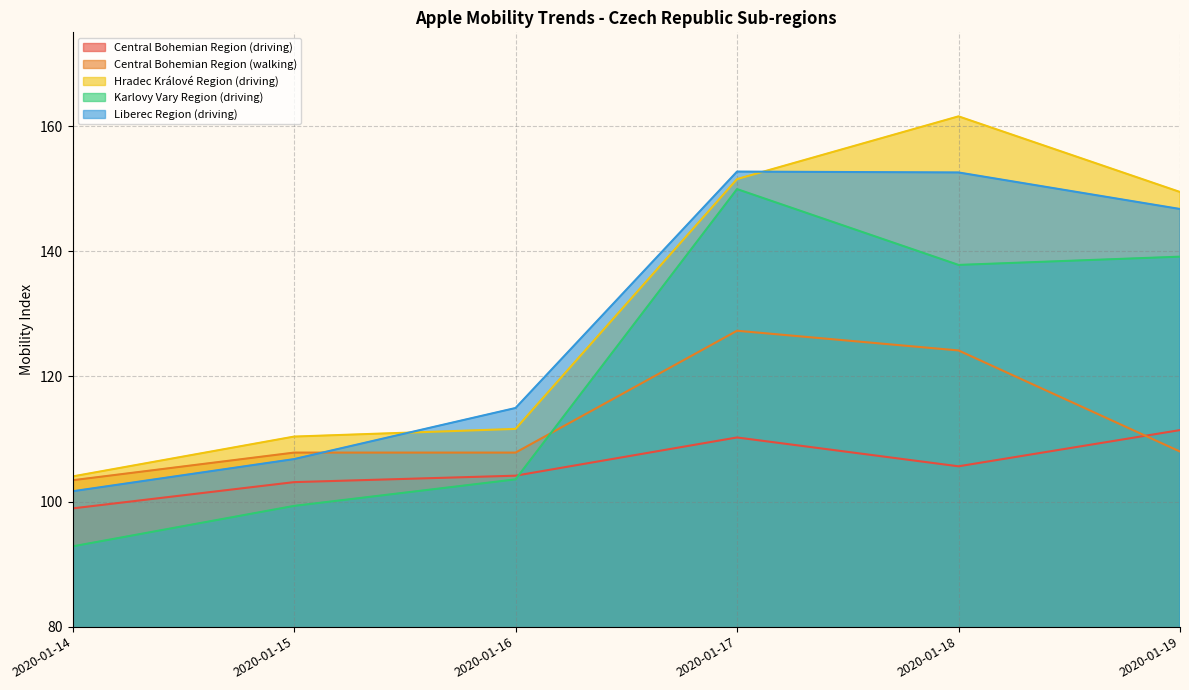

At which category does the chart reach its peak across all series?

2020-01-18